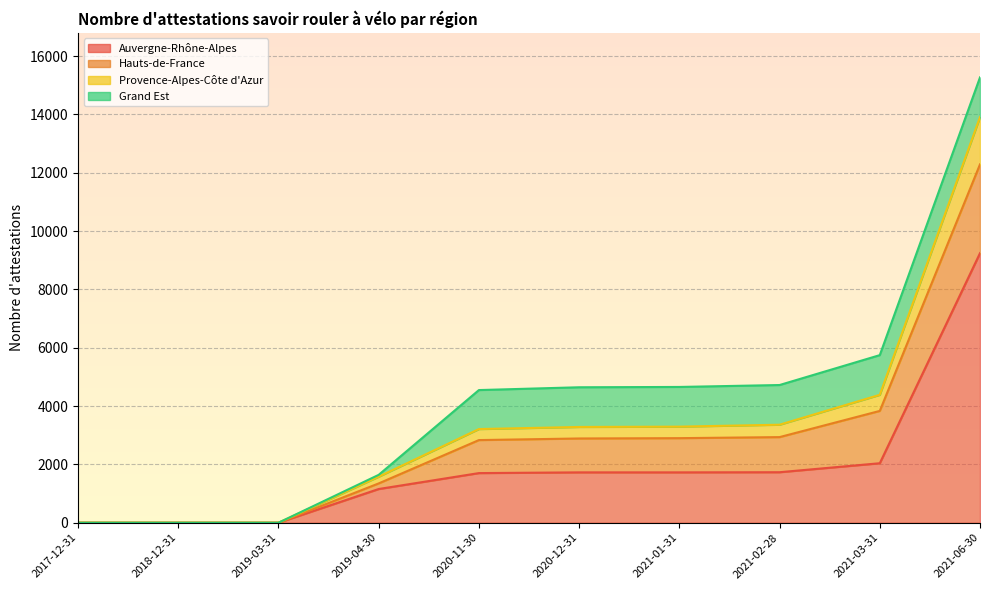

What is the value of the Provence-Alpes-Côte d'Azur point at the 7th from the left?

3295